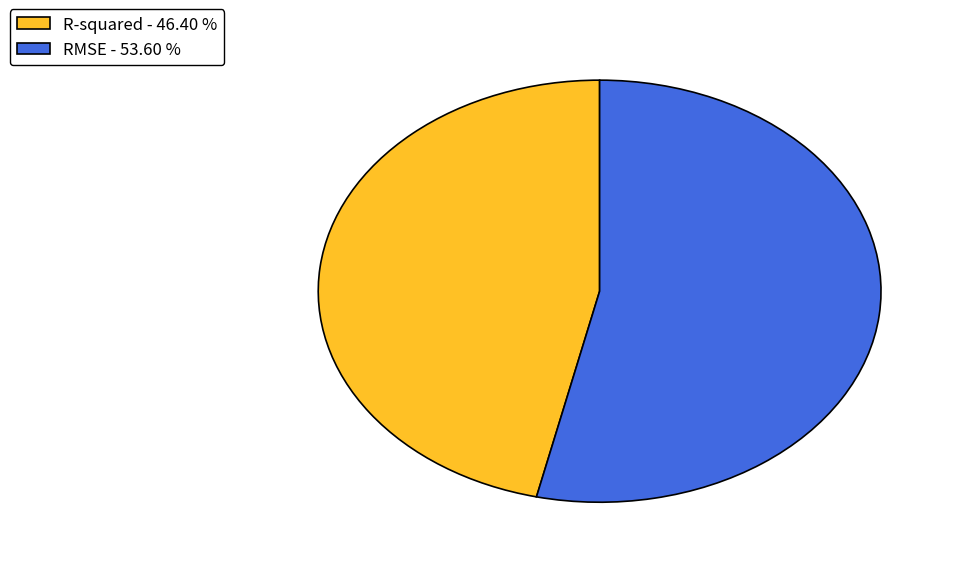

Which slice is the largest?

RMSE